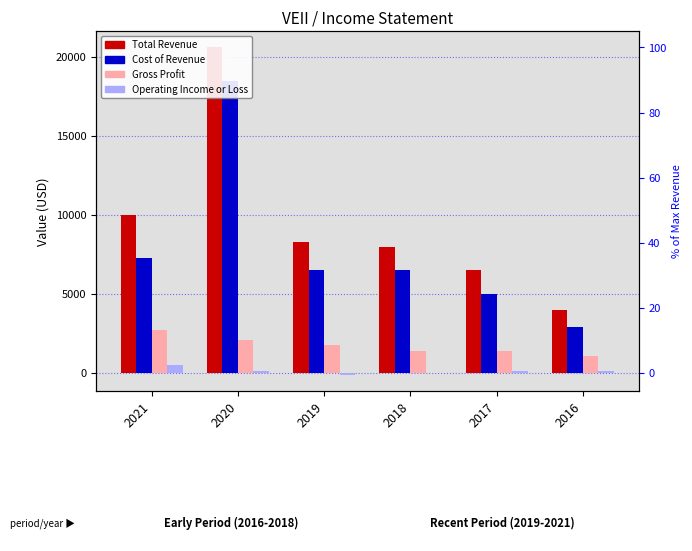

Which label corresponds to the smallest value in the chart?

2019